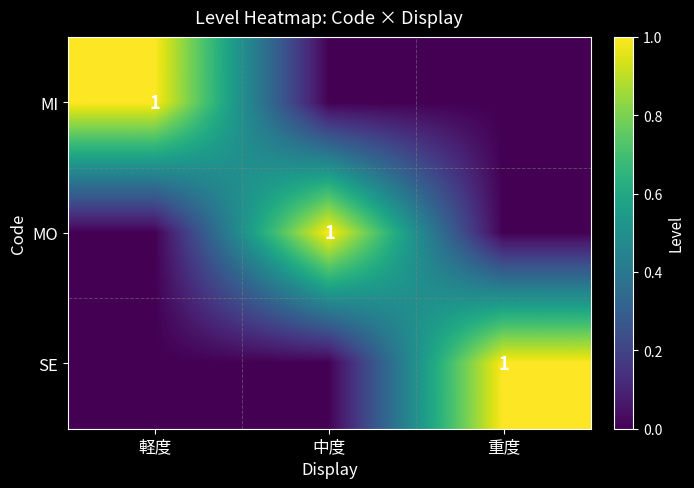

How many distinct data groups are displayed?

3